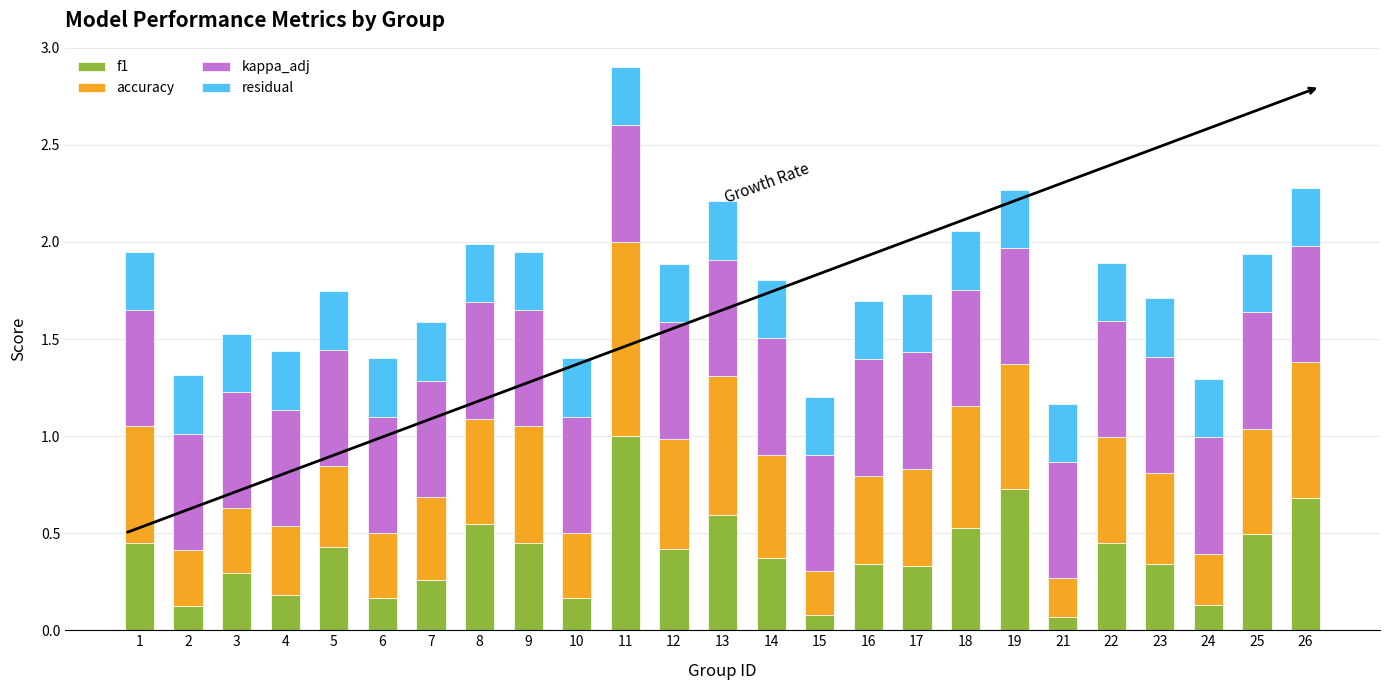

What is the highest value of the f1 series?

1.0